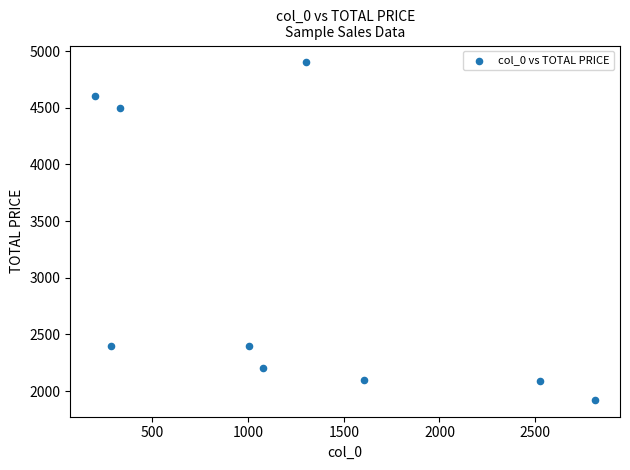

What is the average Y value?

3011.9